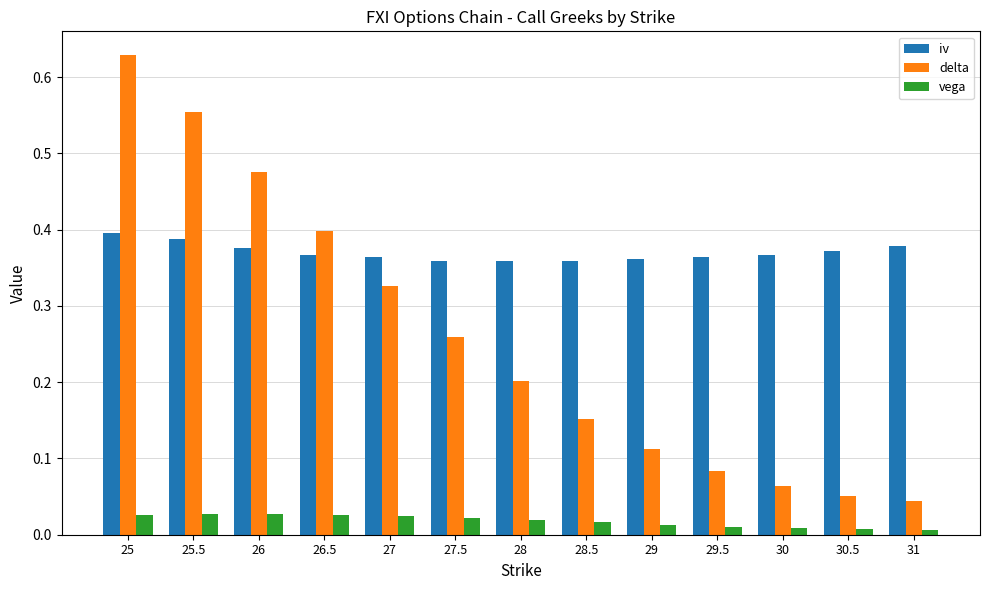

At which label is delta closest to 0?

31